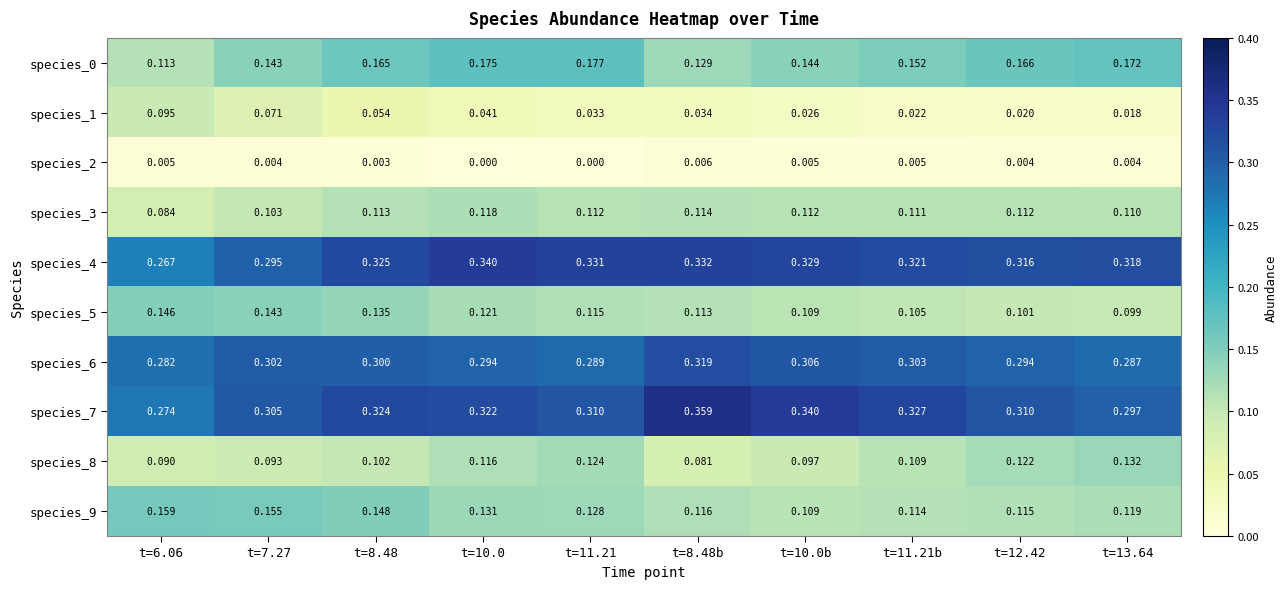

Which series changed the most between t=10.0b and t=13.64?

species_7